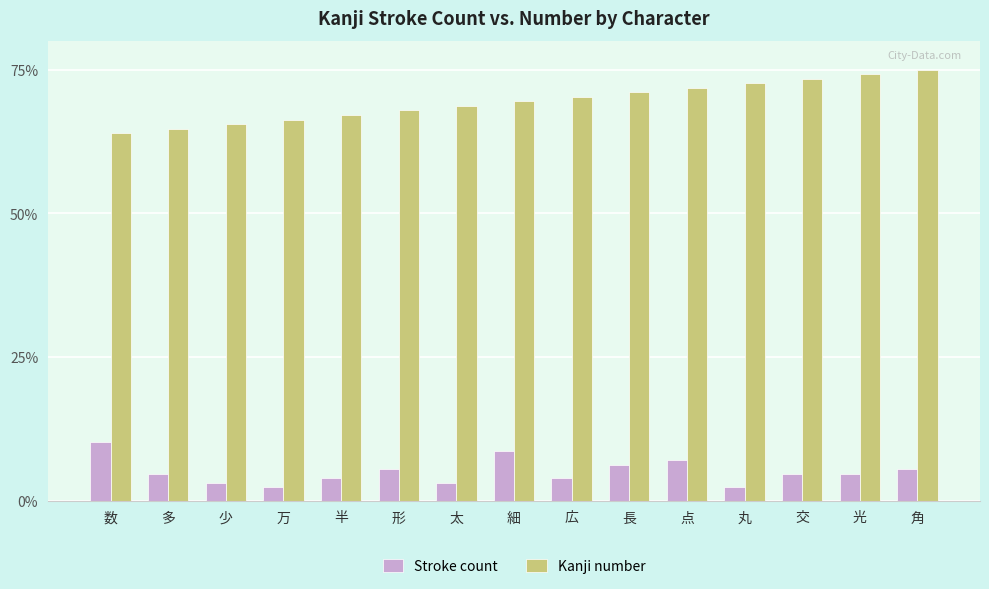

What is the sum of all Kanji number values?

1042.1